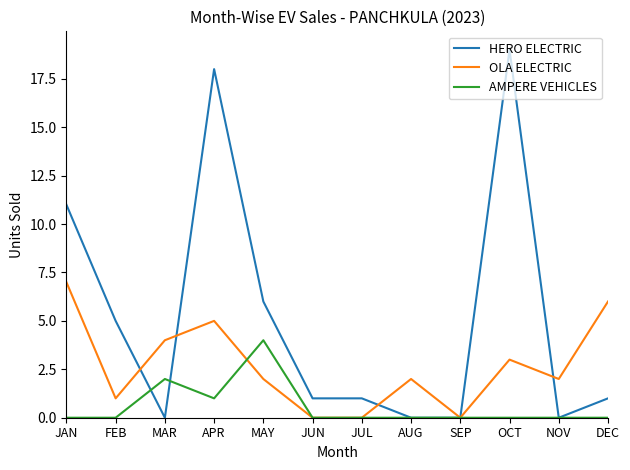

Reading left to right, what are all the values shown in this chart?

HERO ELECTRIC: 11	5	0	18	6	1	1	0	0	19	0	1
OLA ELECTRIC: 7	1	4	5	2	0	0	2	0	3	2	6
AMPERE VEHICLES: 0	0	2	1	4	0	0	0	0	0	0	0